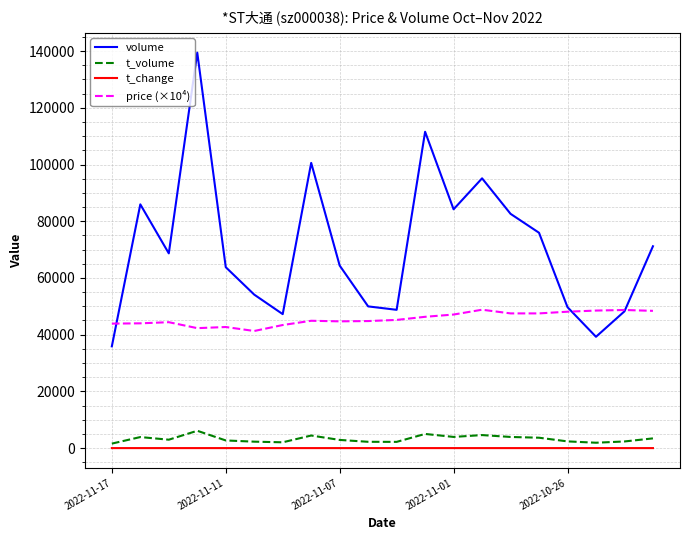

Which series has the largest total across all categories?

volume